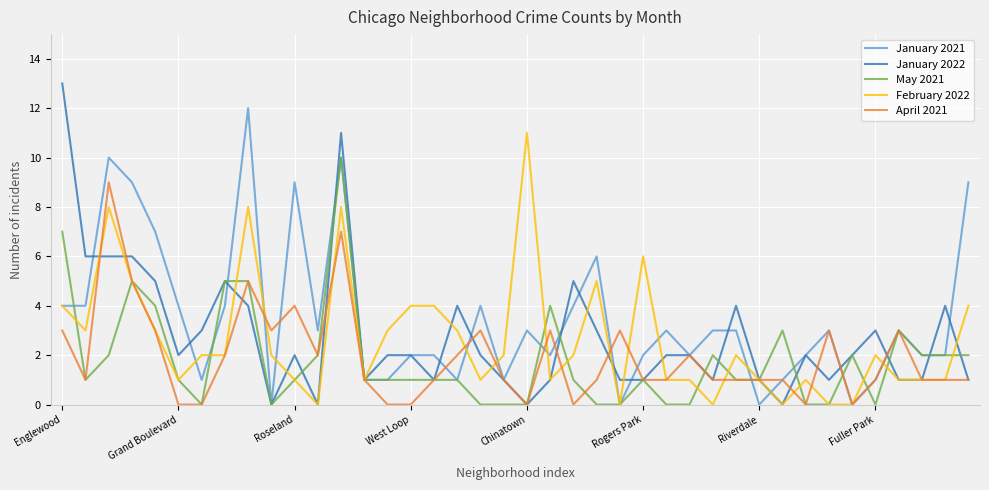

What is the greatest value displayed?

13